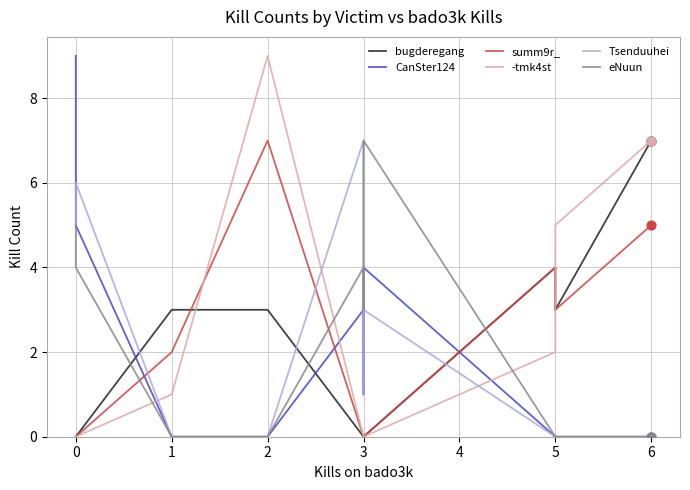

What are all the series names shown in the legend?

bugderegang, CanSter124, summ9r_, -tmk4st, Tsenduuhei, eNuun